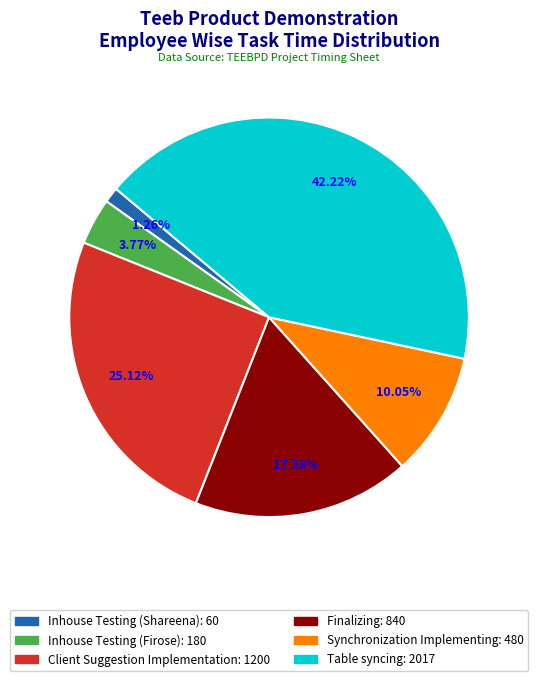

What percentage is the Inhouse Testing (Shareena) slice, to the nearest percent?

1%